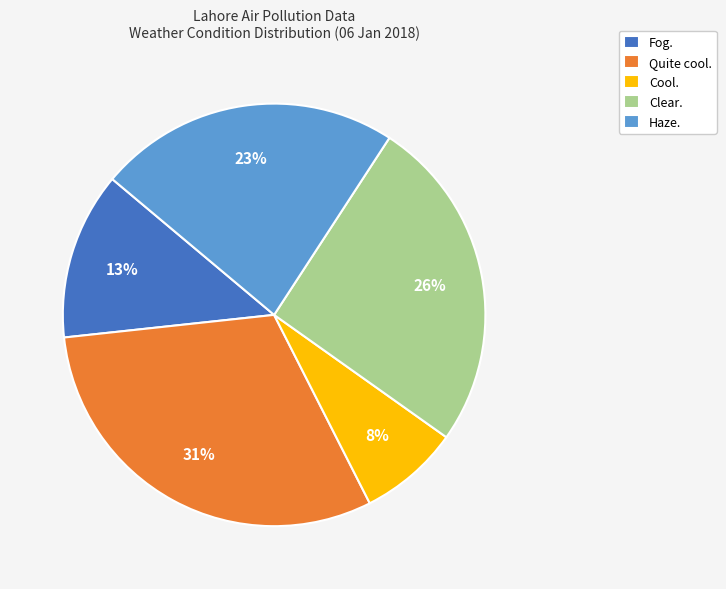

What is the ratio of the value at Quite cool. to the value at Fog.?

2.4